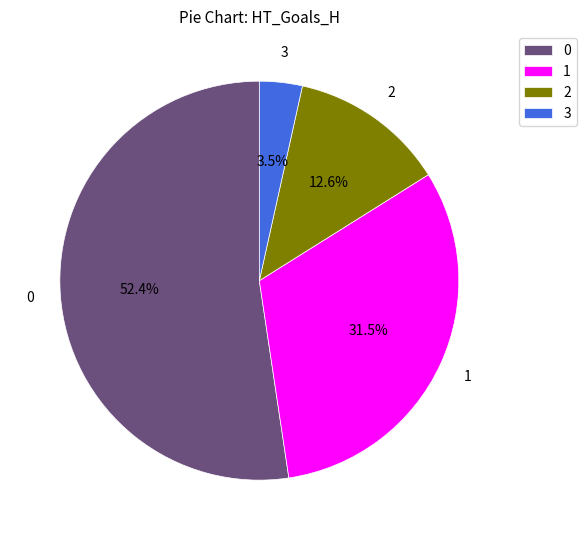

To the nearest percent, what is the average slice percentage?

25%